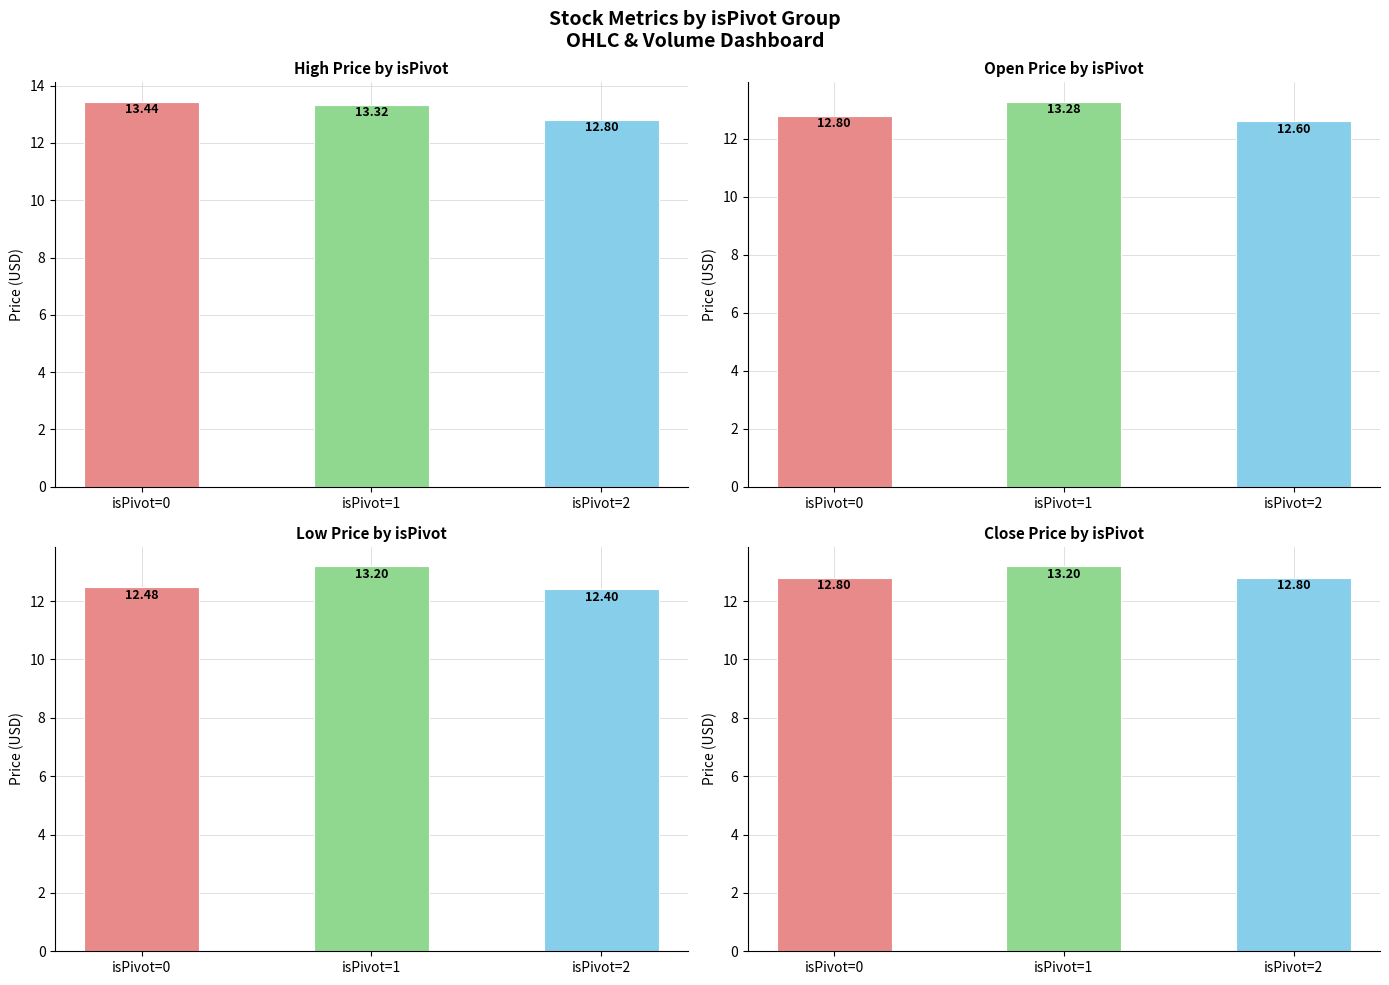

The value of Open at isPivot=2 is 18.7. True or false?

False